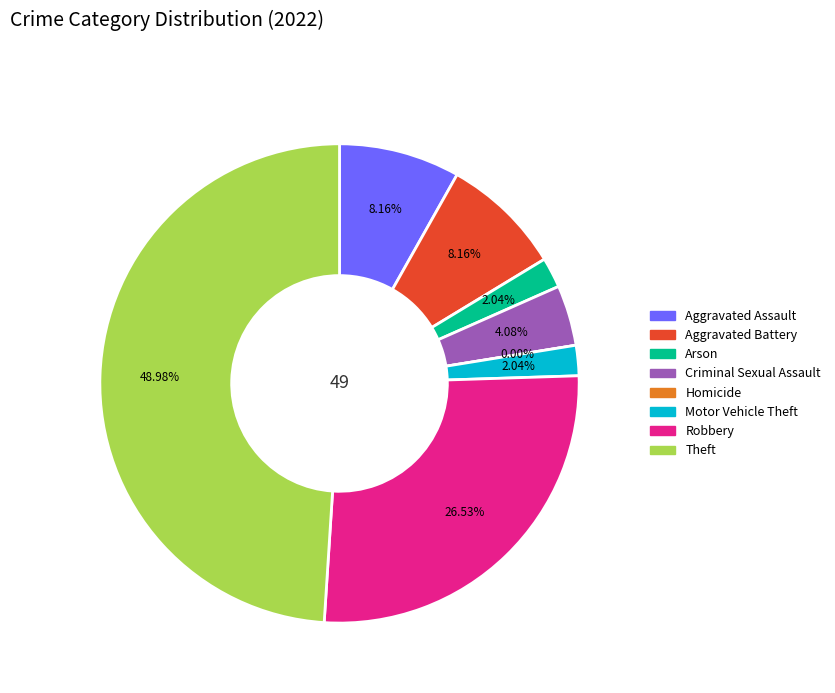

What percentage do Robbery and Homicide together represent?

26.5%